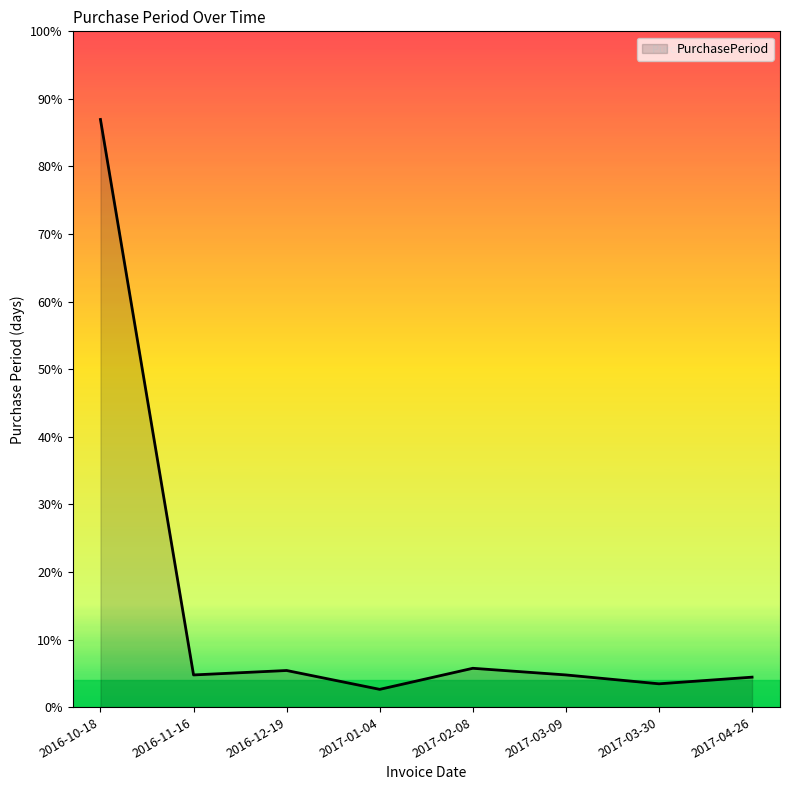

Is this an area chart (filled region under the line)?

Yes